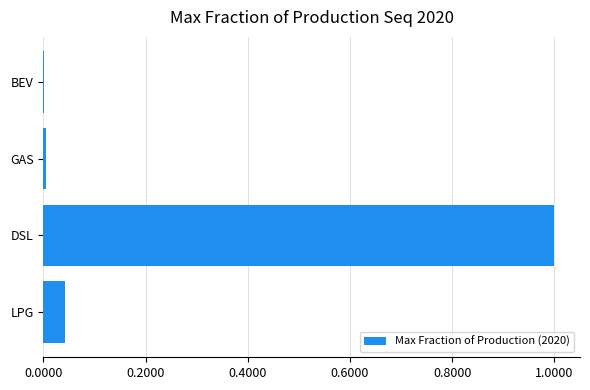

Which has a higher value, LPG or DSL?

DSL